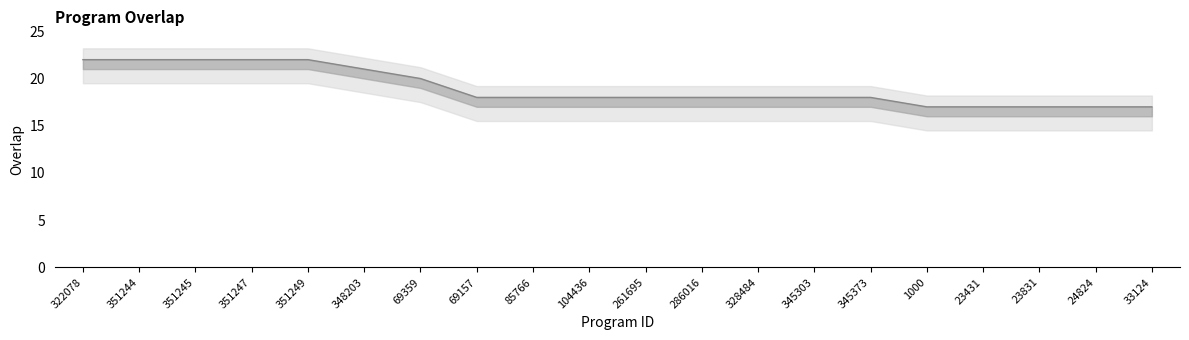

List the labels in order of value, largest first.

322078, 351244, 351245, 351247, 351249, 348203, 69359, 69157, 85766, 104436, 261695, 286016, 328484, 345303, 345373, 1000, 23431, 23831, 24824, 33124